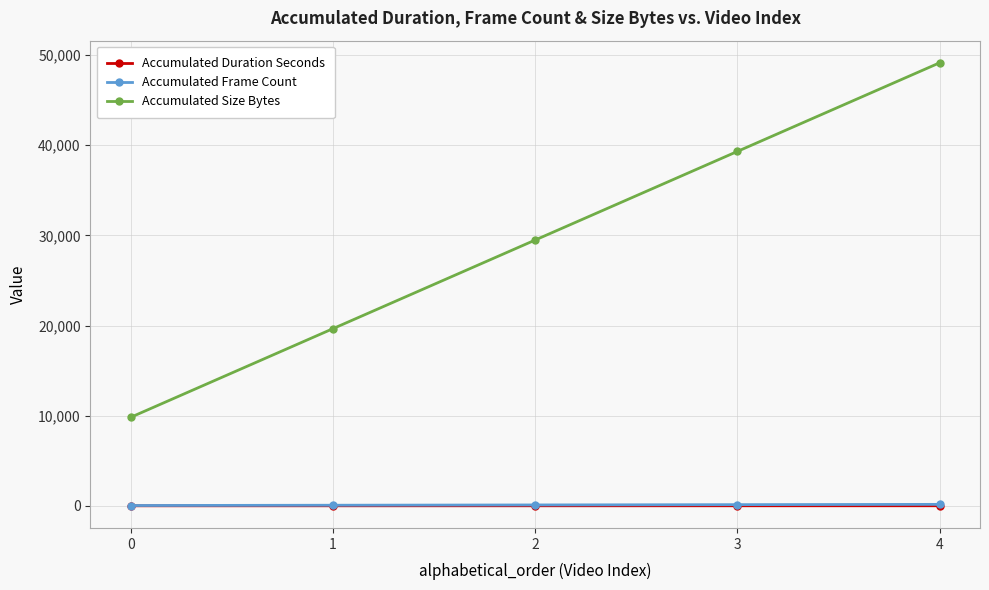

The value of Accumulated Size Bytes at 4 is 49145.0. True or false?

True